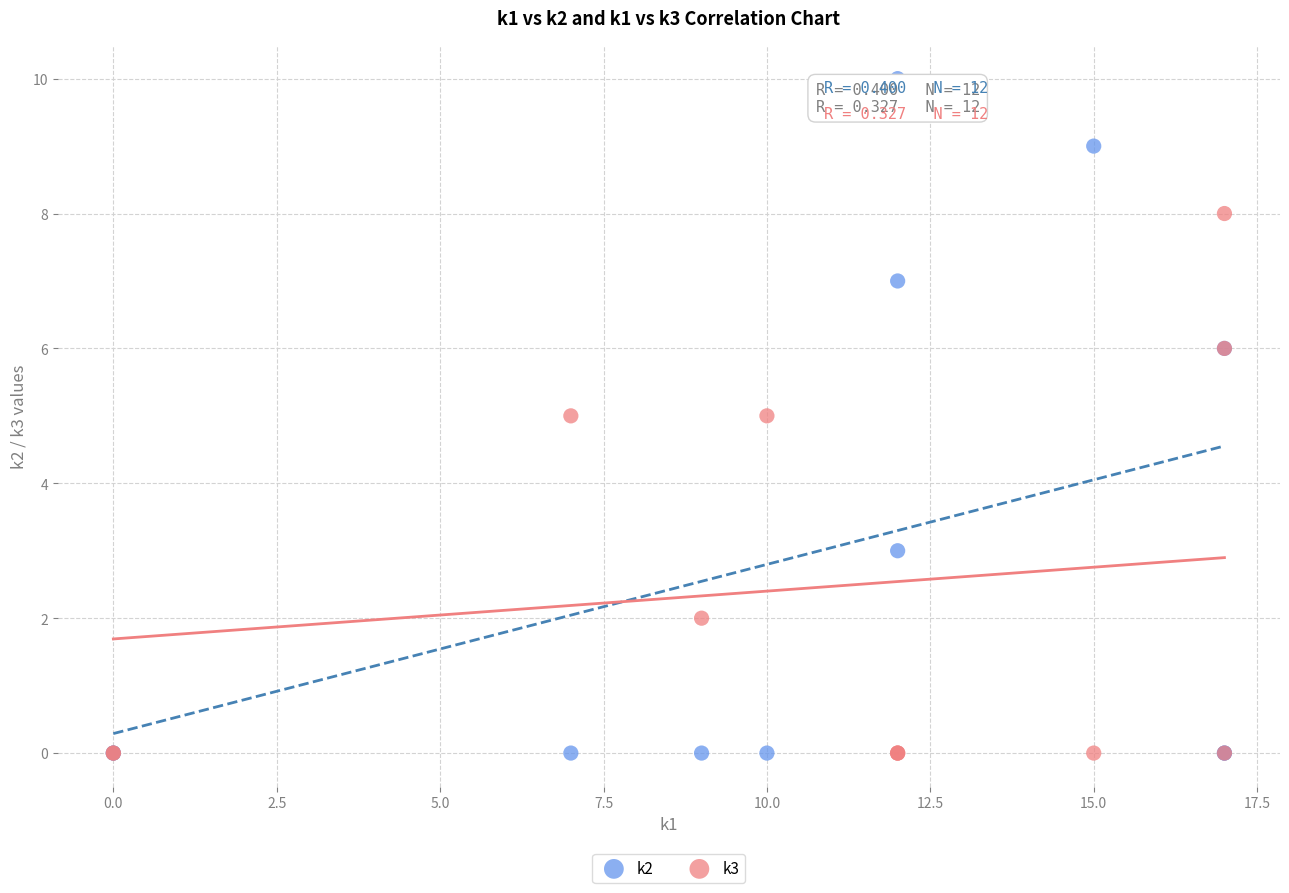

Which series has the widest spread of Y values?

k2